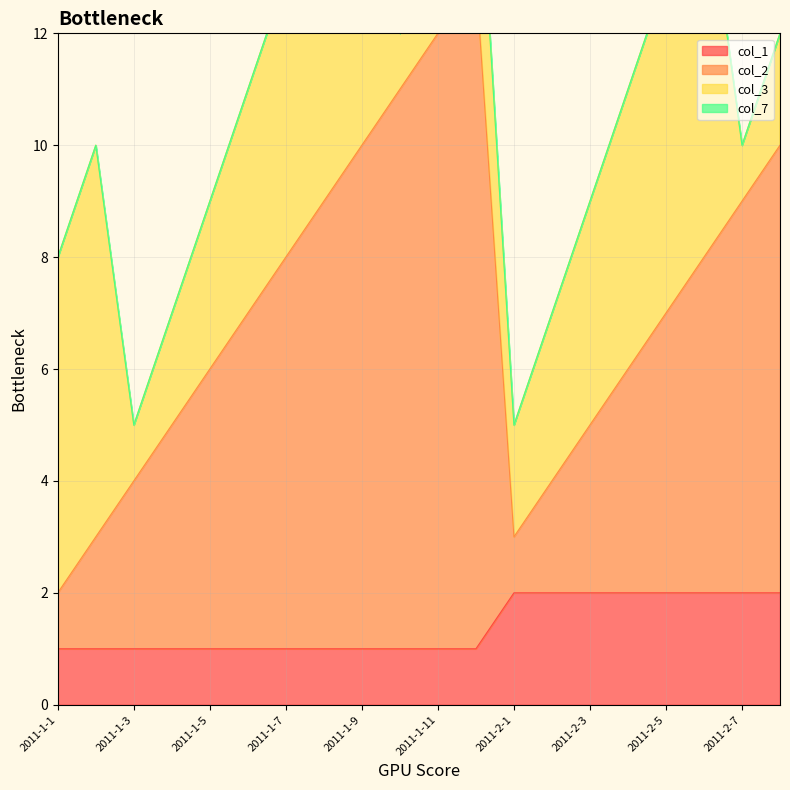

Which series has the largest total across all categories?

col_2